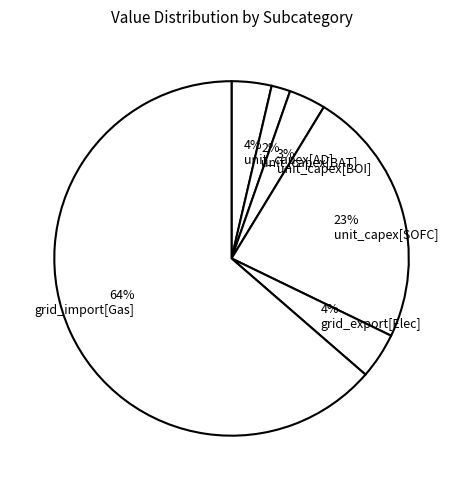

Is the sum of 3% unit_capex[BOI] and 4% unit_capex[AD] greater than half?

No